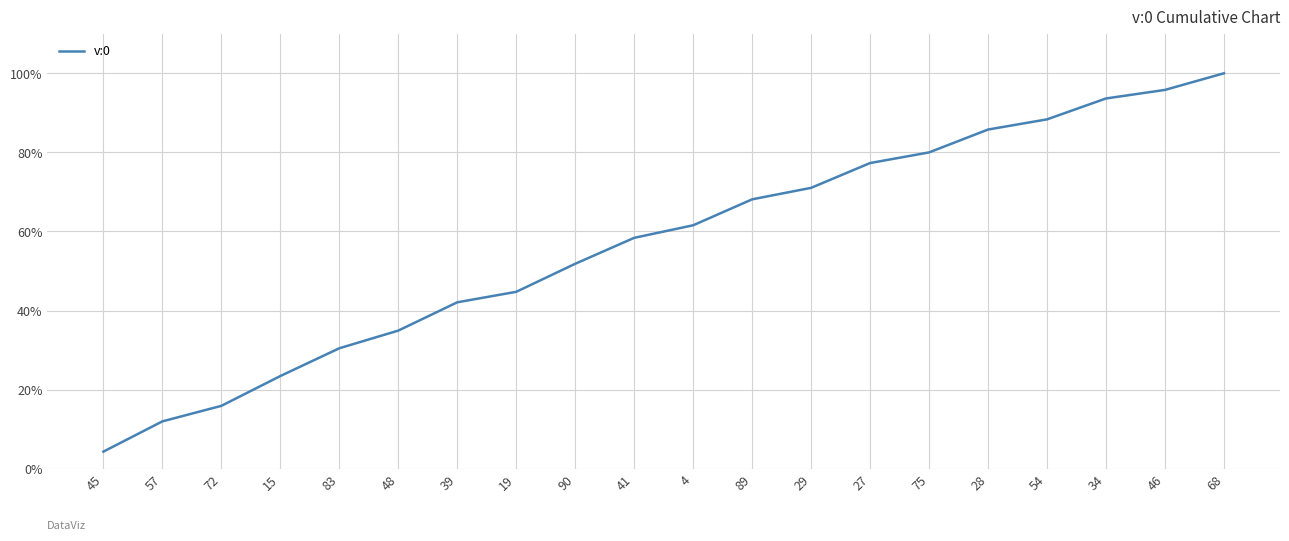

List the labels in order of value, largest first.

68, 46, 34, 54, 28, 75, 27, 29, 89, 4, 41, 90, 19, 39, 48, 83, 15, 72, 57, 45